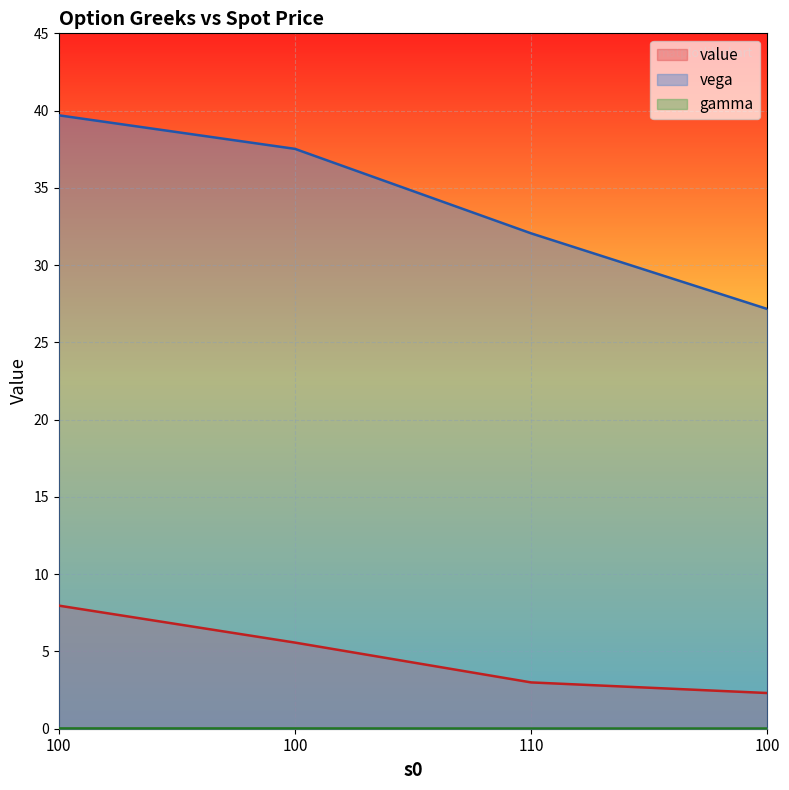

Is the value of gamma at 100 greater than the value of vega at 100?

No